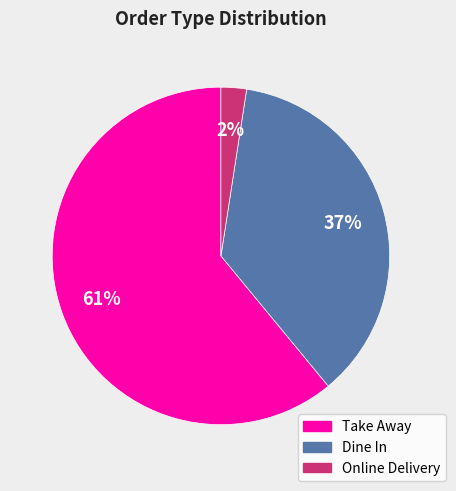

Between Take Away and Dine In, which is larger?

Take Away